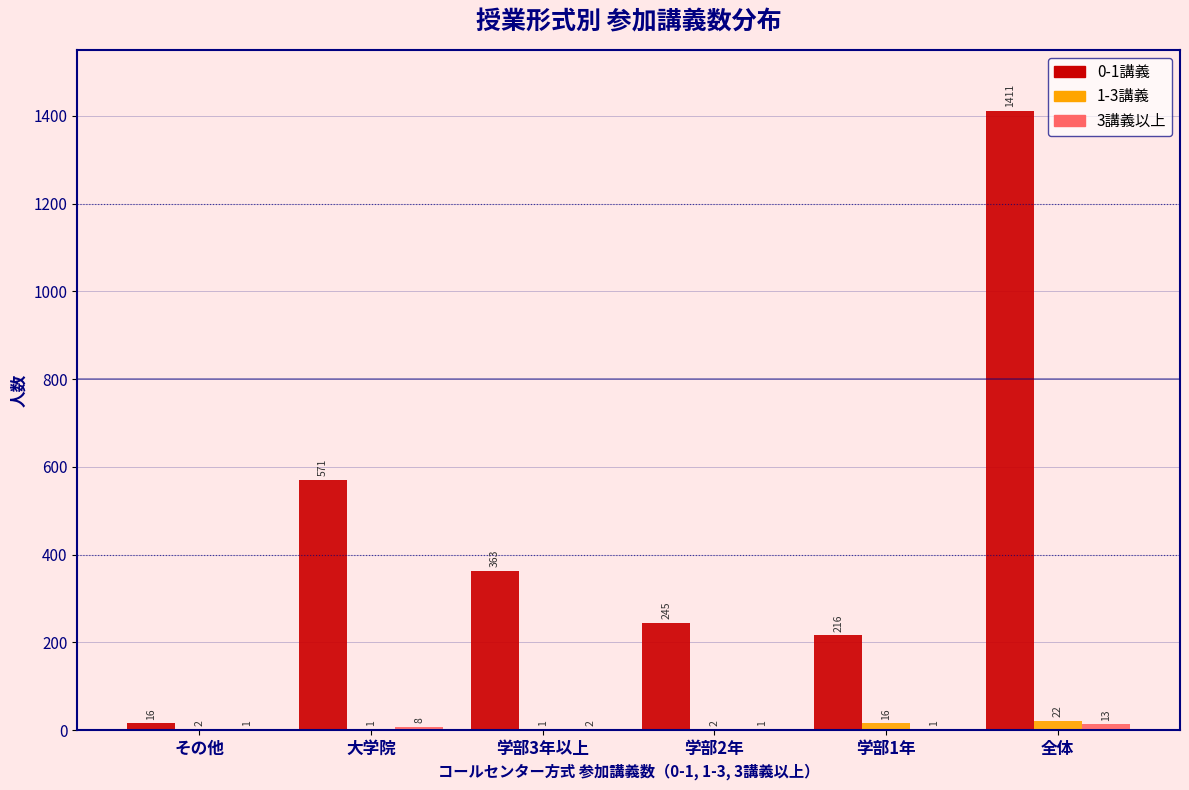

Where is 0-1講義 nearest to the value 713?

大学院